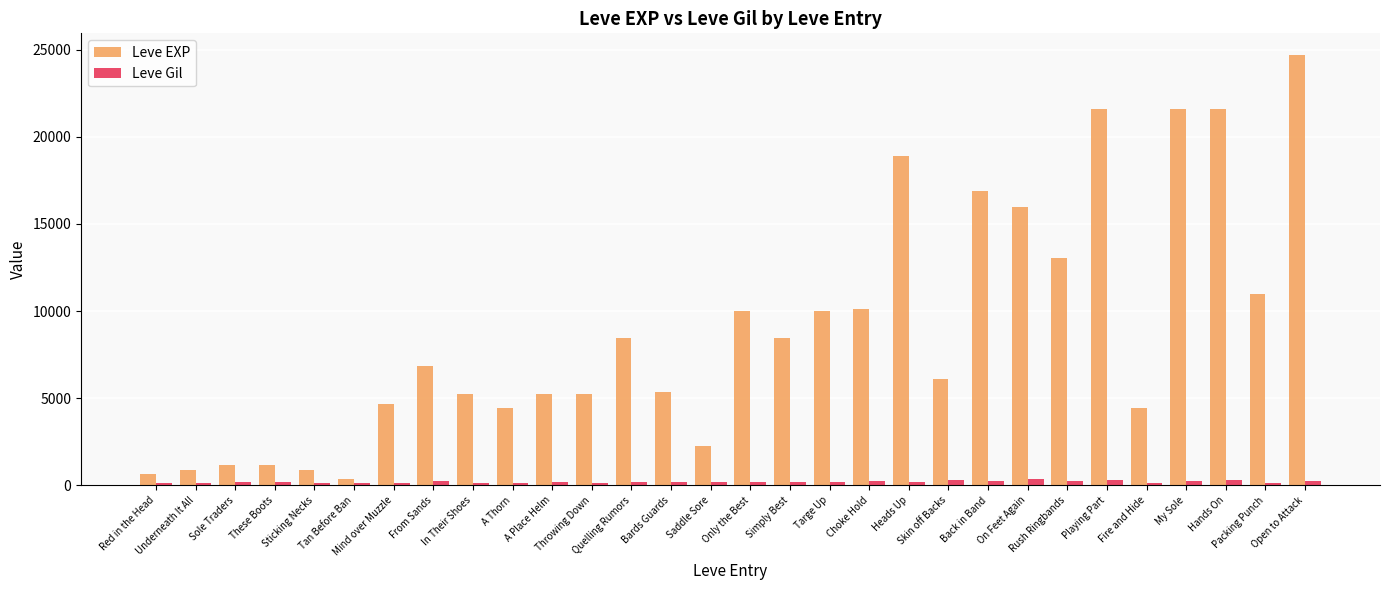

How many categories are shown in the chart?

30